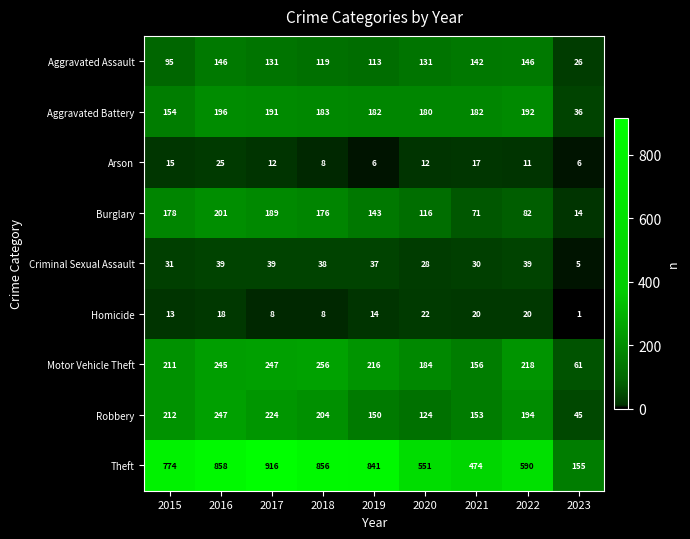

Rank the categories by Motor Vehicle Theft value from highest to lowest.

2018, 2017, 2016, 2022, 2019, 2015, 2020, 2021, 2023